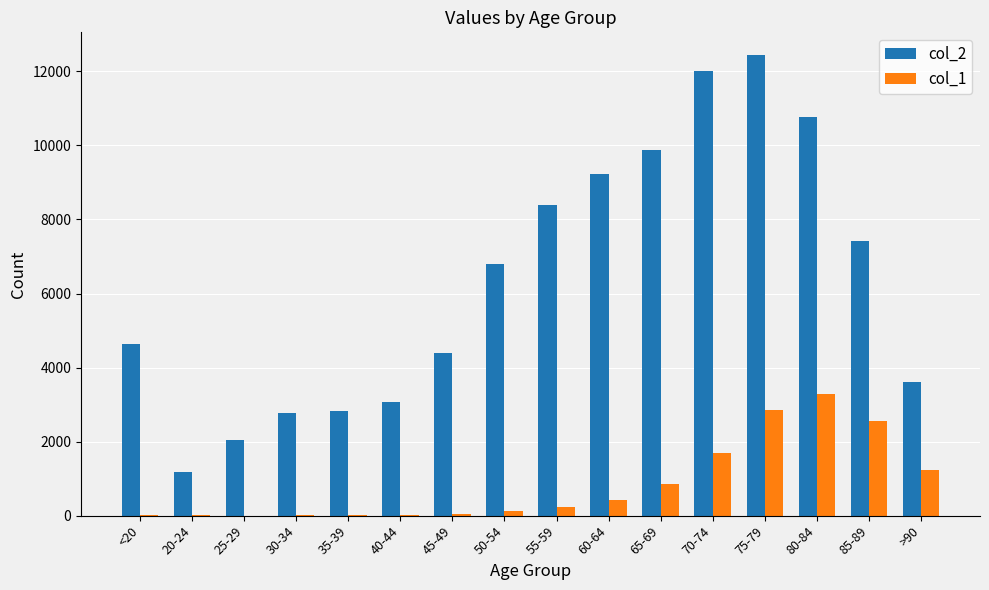

What is the greatest value displayed?

12434